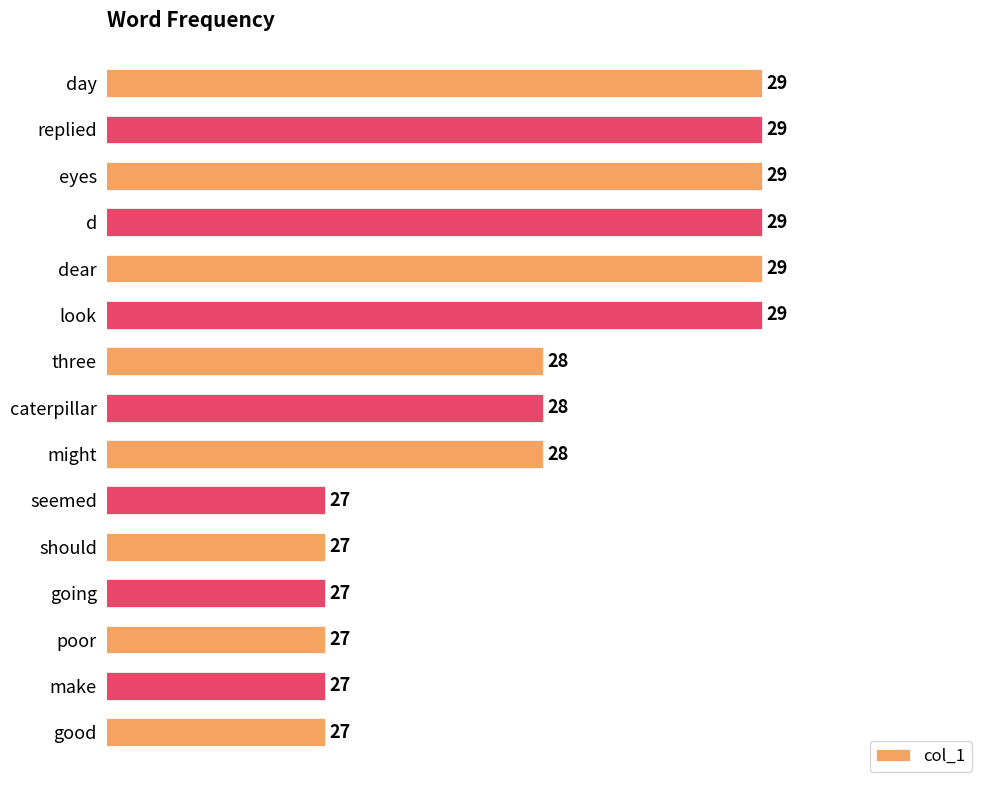

True or false: the data shows 17 at day.

False